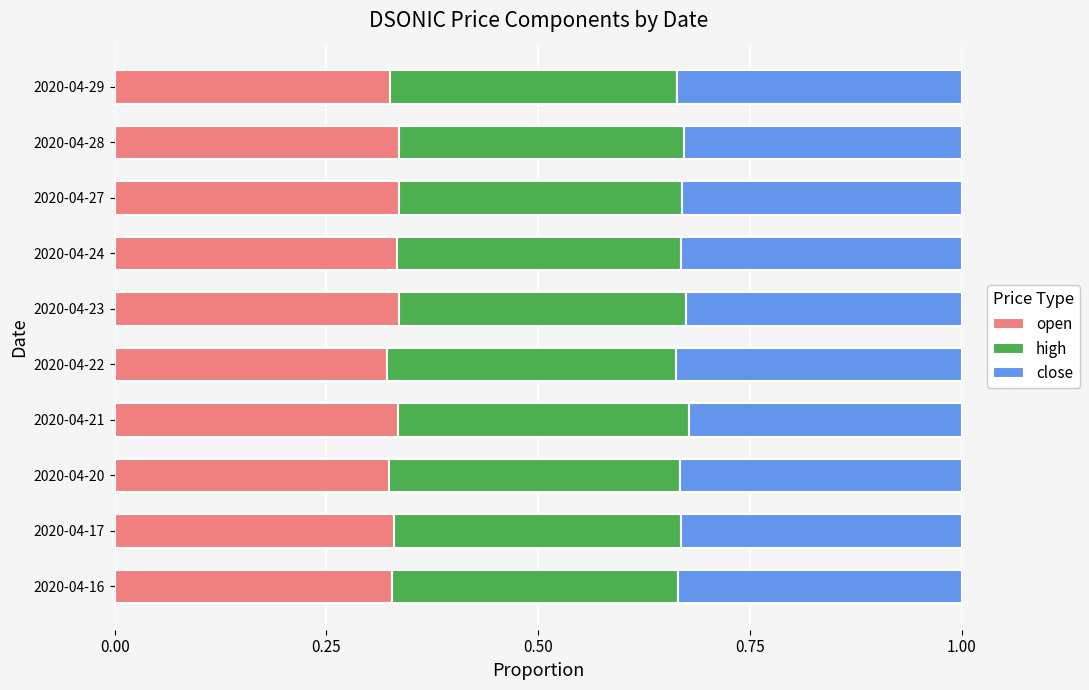

What is the total value across all series at 2020-04-20?

1.0